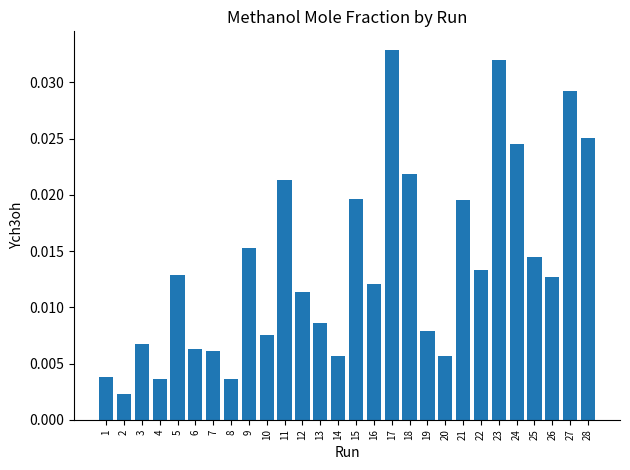

Which has a higher value, 4 or 21?

21